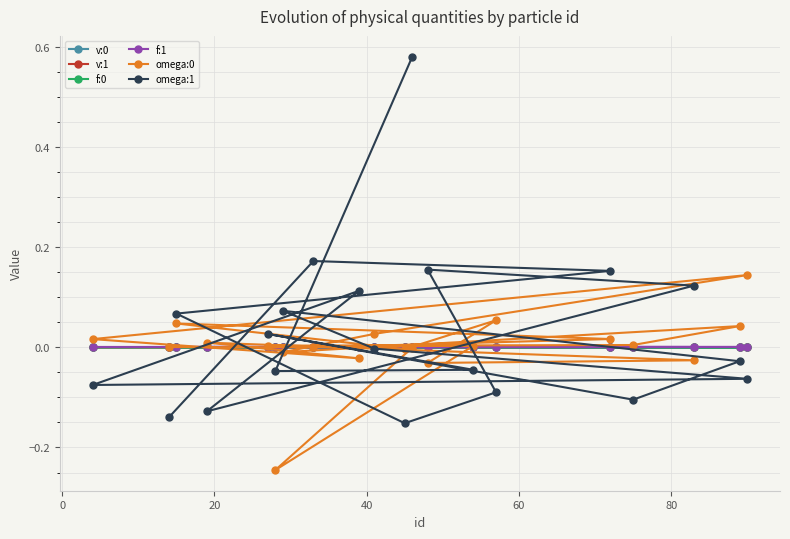

How many intersections are there between f:1 and omega:1?

11